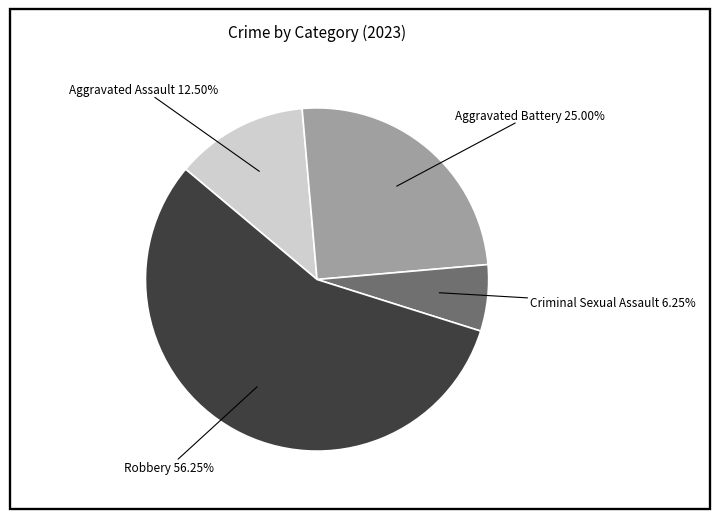

Does any single category account for the majority?

Yes